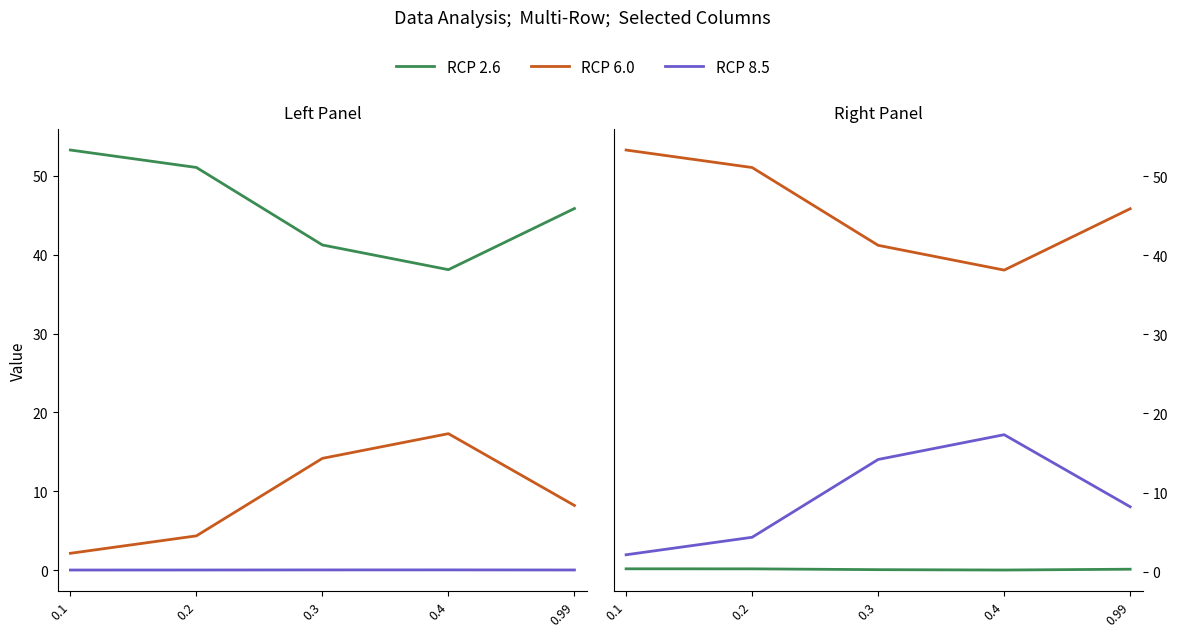

Reading left to right, what are all the values shown in this chart?

RCP 2.6: 0.1=0.4	0.2=0.4	0.3=0.2	0.4=0.2	0.99=0.3
RCP 6.0: 0.1=53.3	0.2=51.1	0.3=41.3	0.4=38.1	0.99=45.9
RCP 8.5: 0.1=2.1	0.2=4.3	0.3=14.2	0.4=17.3	0.99=8.2